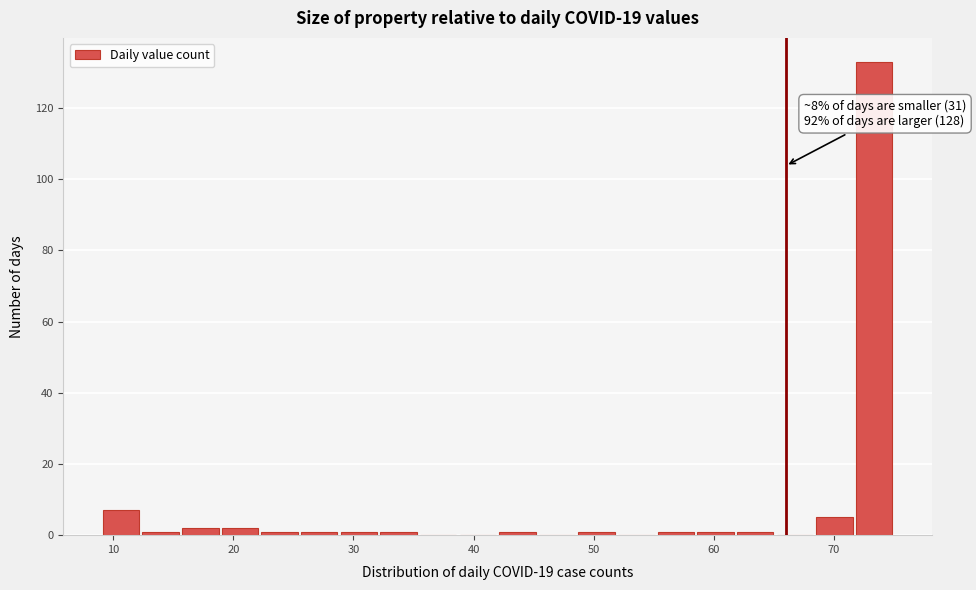

Read against the x-axis, roughly where is the centre of the tallest bar?

73